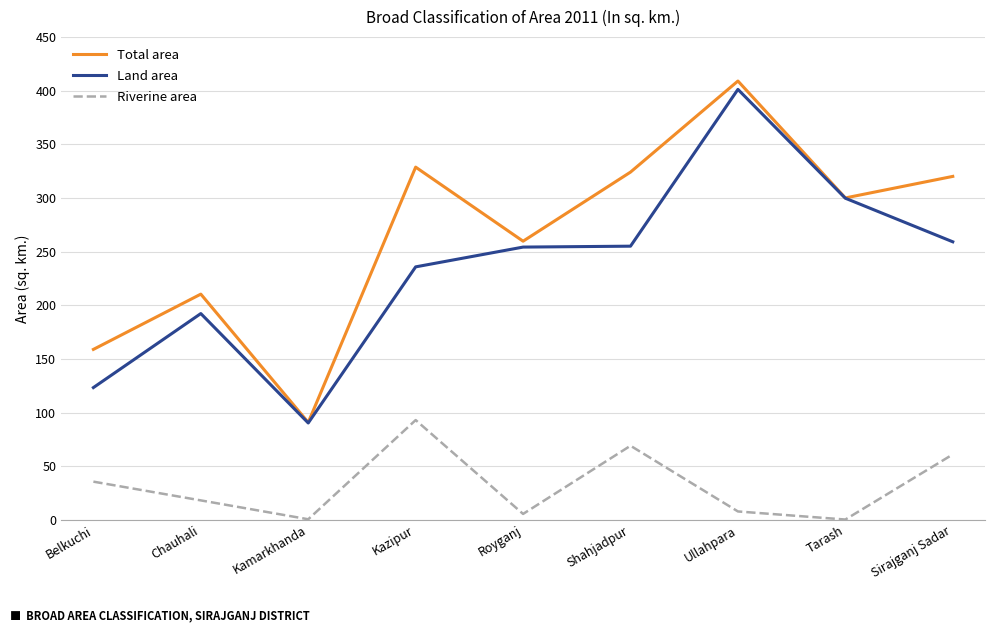

Rank the series by their maximum value, from lowest to highest.

Riverine area, Land area, Total area